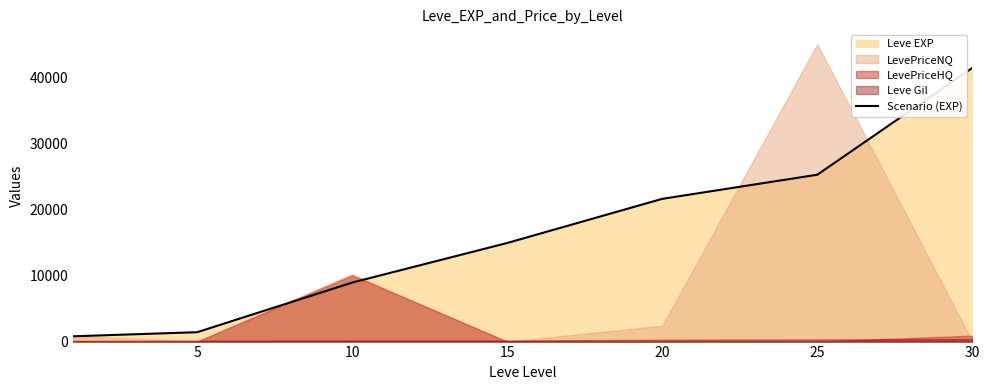

The value of Scenario (EXP) at 5 is 1420. True or false?

True